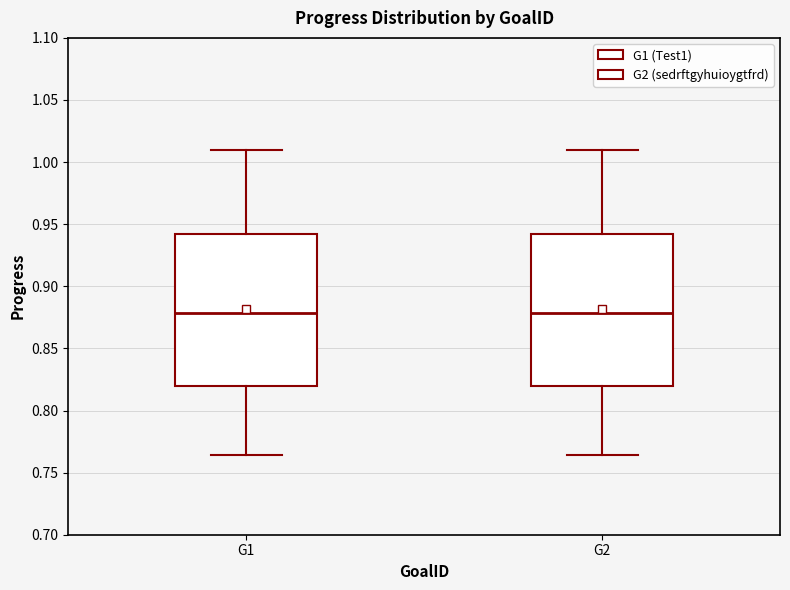

Reading left to right, transcribe this box plot: for each box, give where its median line is, the range the box spans, and where its two whiskers end, as read against the y-axis. The values are not printed on the chart, so give them approximately, as read against the axis.

G1: median 0.880, box 0.820 to 0.940, whiskers 0.765 to 1.010
G2: median 0.880, box 0.820 to 0.940, whiskers 0.765 to 1.010